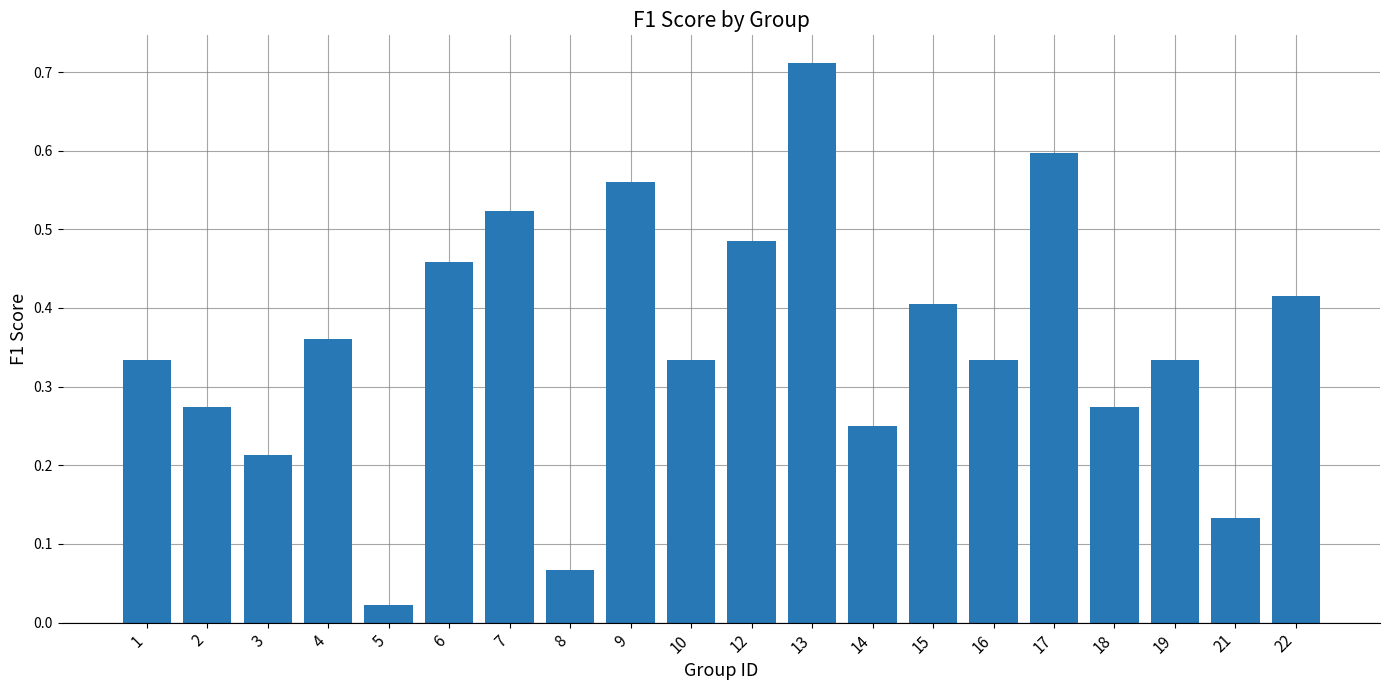

Does the chart contain stacked bars?

No